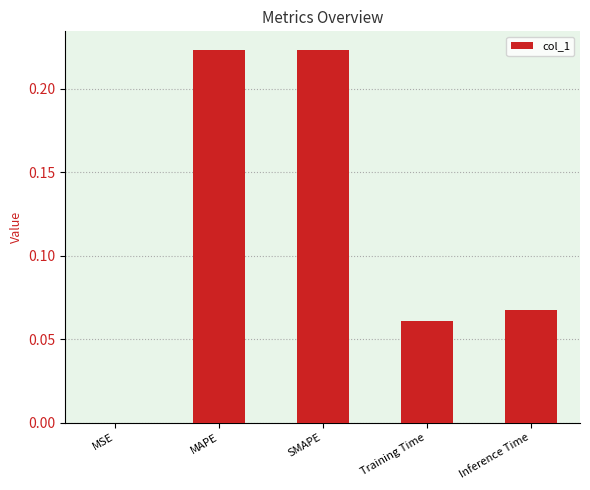

Between Inference Time and MSE, which is larger?

Inference Time